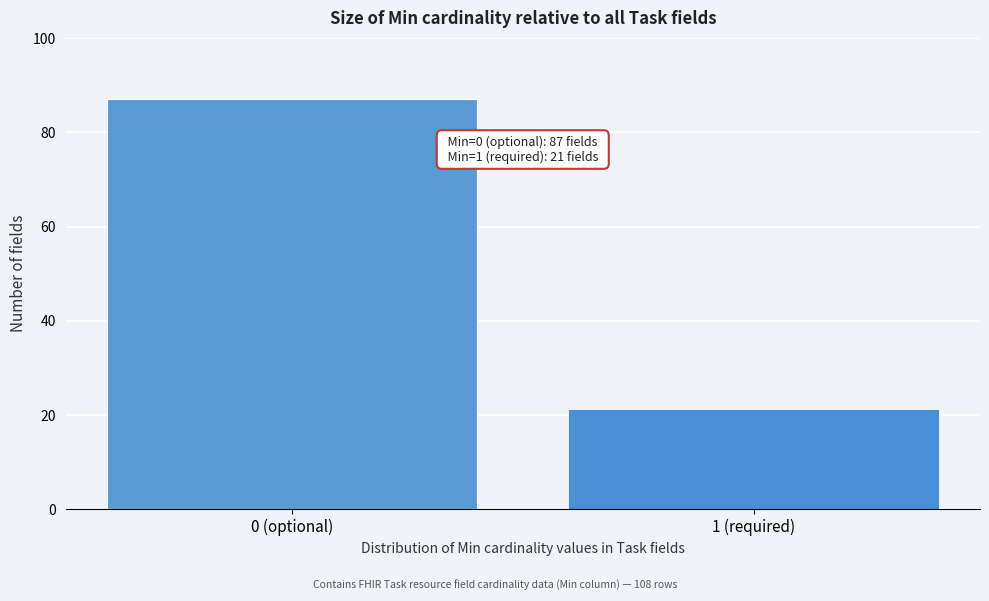

Reading right to left, what are all the values shown in this chart?

21	87